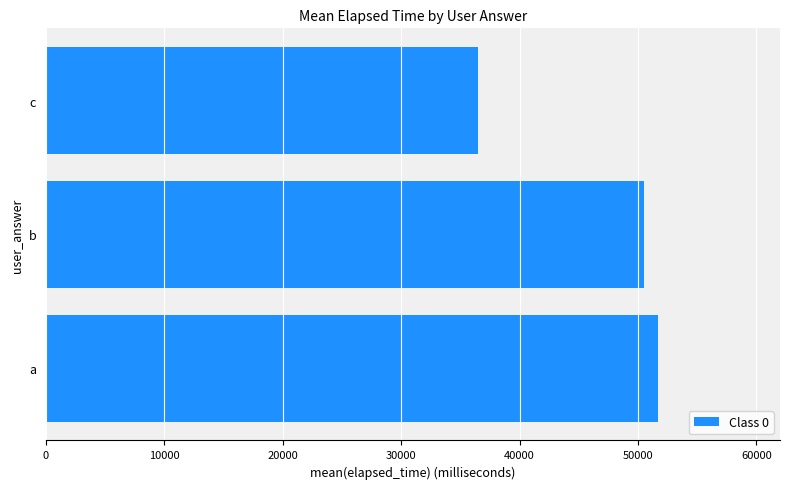

What is the maximum value shown in the chart?

51667